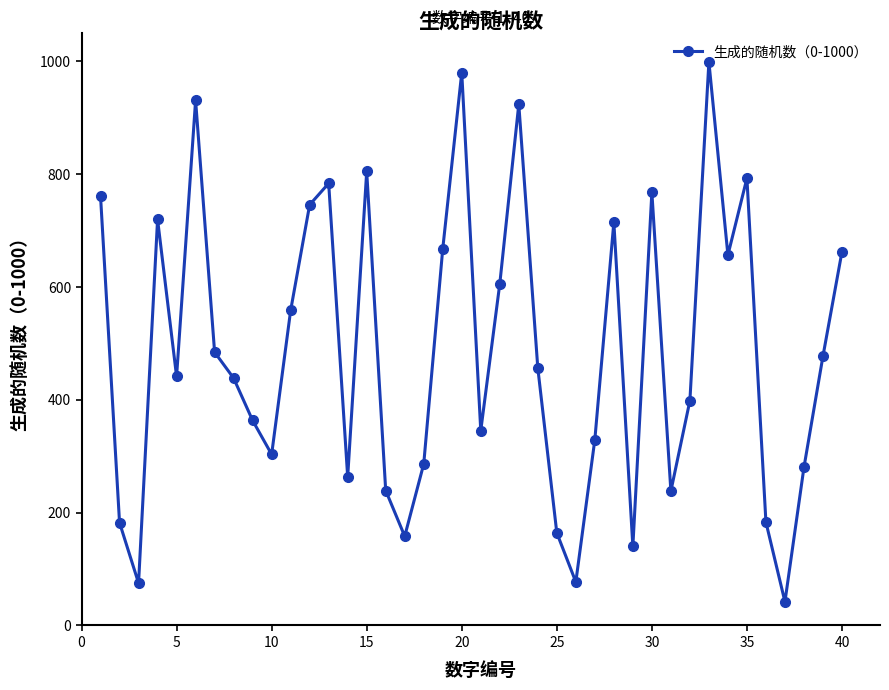

What is the minimum value shown in the chart?

42